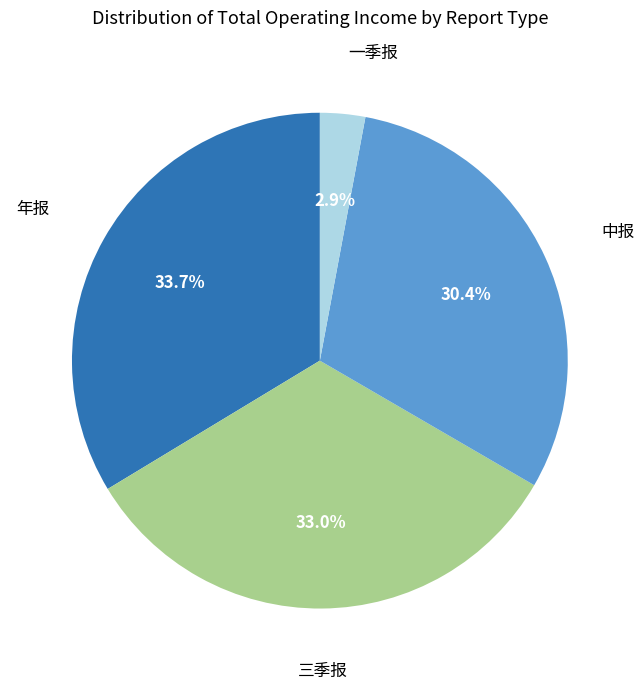

Does any single category account for the majority?

No